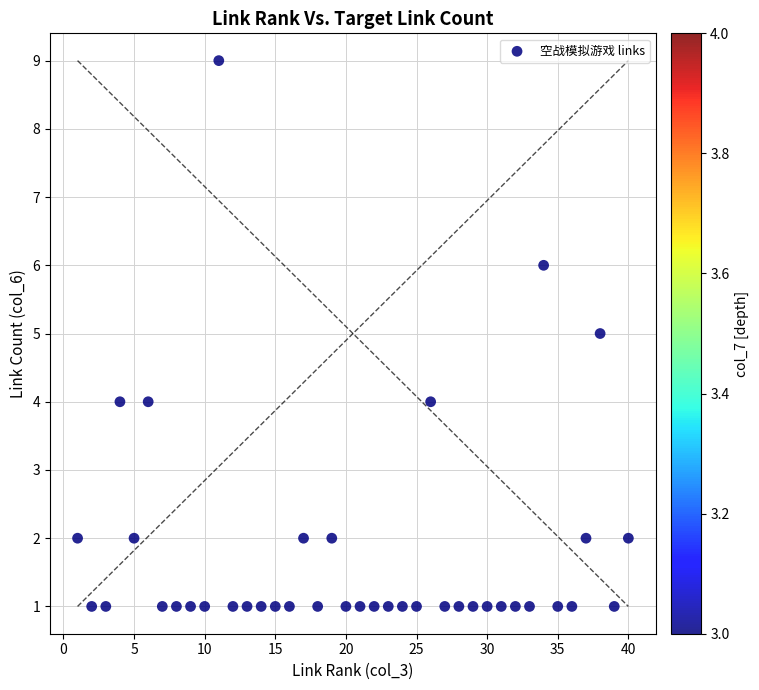

What is the range of X values (max minus min)?

39